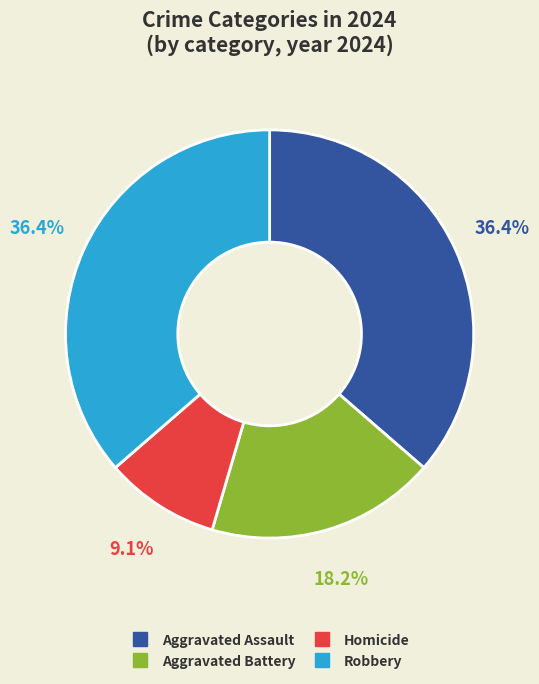

To the nearest percent, what is the difference between the Homicide and Robbery slice percentages?

27%